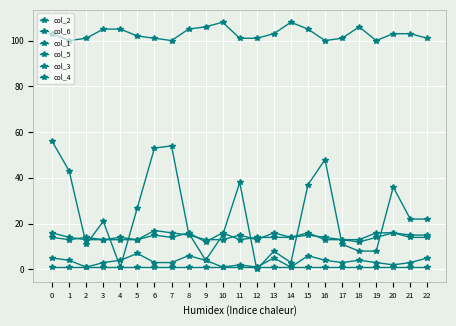

Between 14 and 12, which is larger?

14